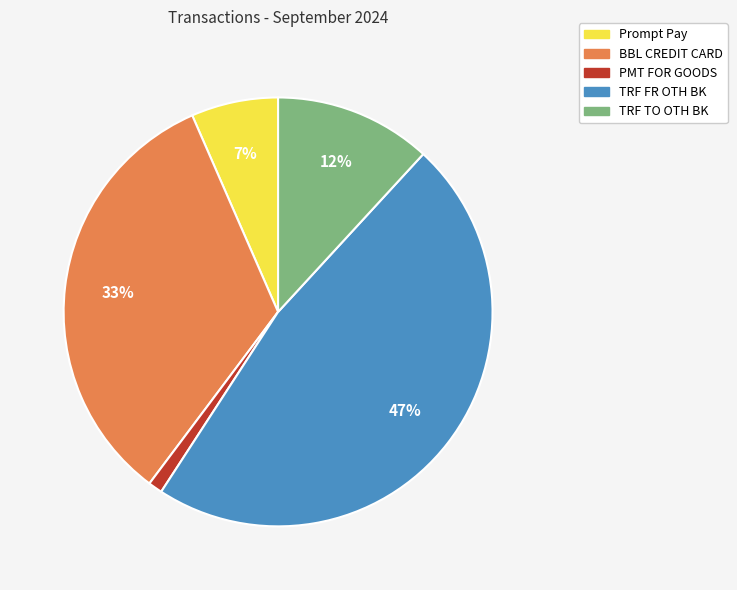

Does any single category account for the majority?

No